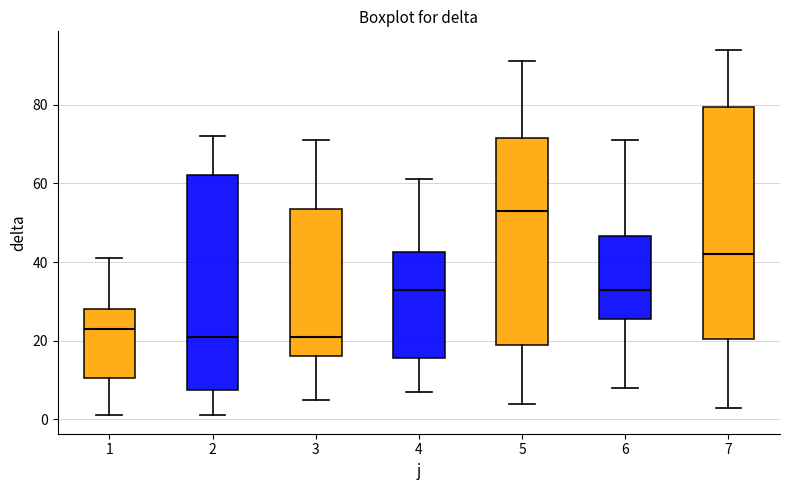

Reading left to right, transcribe this box plot: for each box, give where its median line is, the range the box spans, and where its two whiskers end, as read against the y-axis. The values are not printed on the chart, so give them approximately, as read against the axis.

1: median 24, box 10 to 28, whiskers 2 to 42
2: median 22, box 8 to 62, whiskers 2 to 72
3: median 22, box 16 to 54, whiskers 6 to 72
4: median 34, box 16 to 42, whiskers 8 to 62
5: median 54, box 20 to 72, whiskers 4 to 92
6: median 34, box 26 to 46, whiskers 8 to 72
7: median 42, box 20 to 80, whiskers 4 to 94